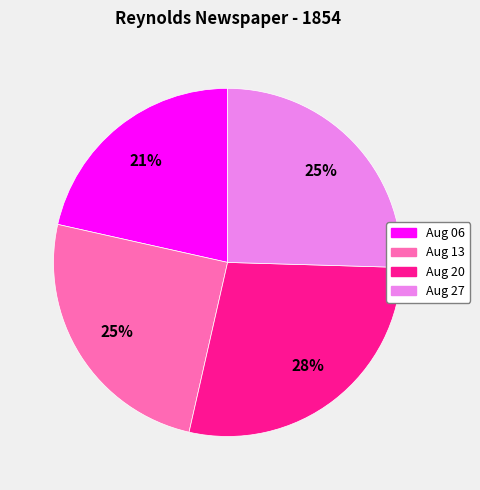

How many segments does this pie chart have?

4